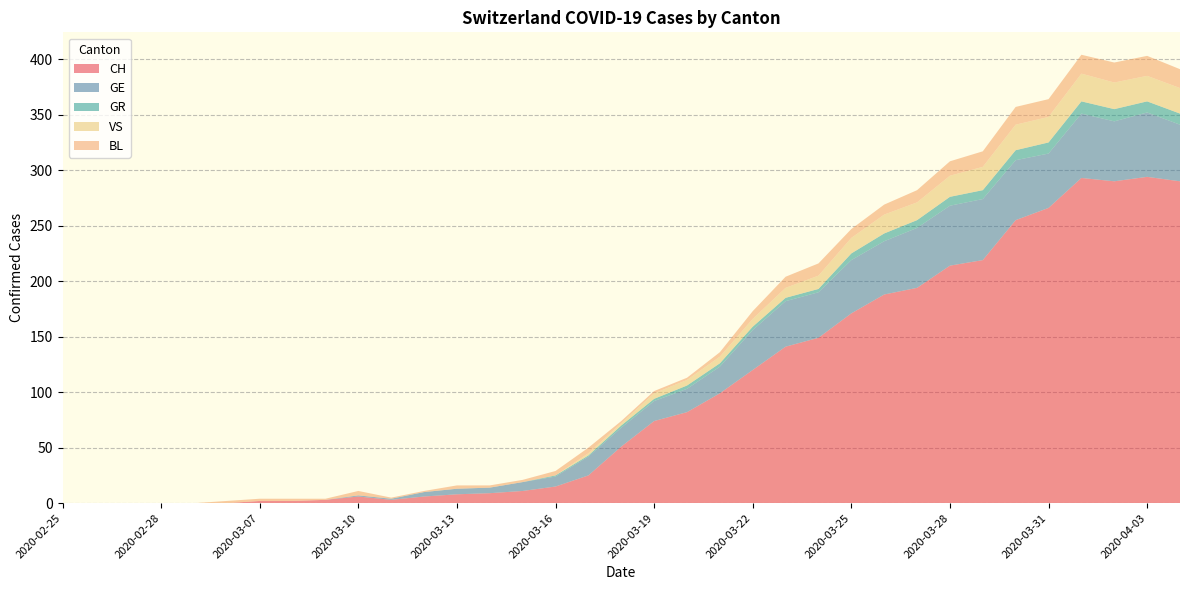

Reading left to right, extract all data points from this chart.

CH: 0	0	0	0	0	0	2	2	3	6	3	6	8	9	11	15	25	51	74	82	99	120	141	149	171	188	194	214	219	255	266	293	290	294	290
GE: 0	0	0	0	0	0	0	0	0	1	1	4	5	5	8	9	17	17	18	21	24	36	41	41	48	48	54	54	55	54	49	58	54	58	51
GR: 0	0	0	0	0	0	0	0	0	0	0	0	0	0	0	1	1	2	2	3	3	3	3	3	6	7	7	8	8	9	10	11	11	10	10
VS: 0	0	0	0	0	0	0	0	0	0	0	0	0	0	0	0	2	2	5	5	6	7	9	12	14	17	16	19	21	23	23	25	24	23	23
BL: 0	0	0	0	0	2	2	2	1	4	1	1	3	2	2	4	5	2	2	2	4	7	10	11	8	9	11	13	14	16	16	17	18	18	17